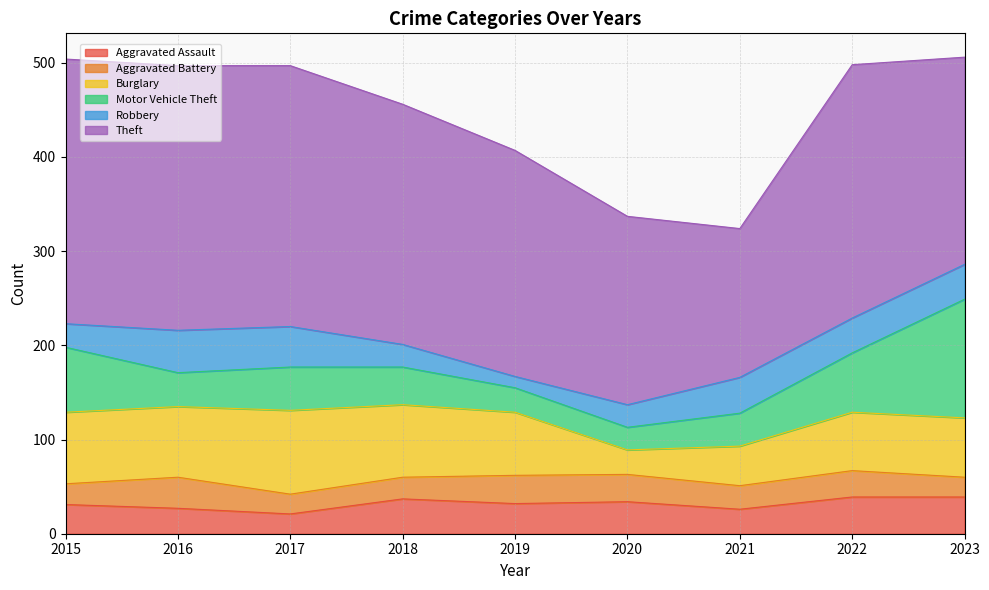

Which category has the lowest value in the Theft series?

2021